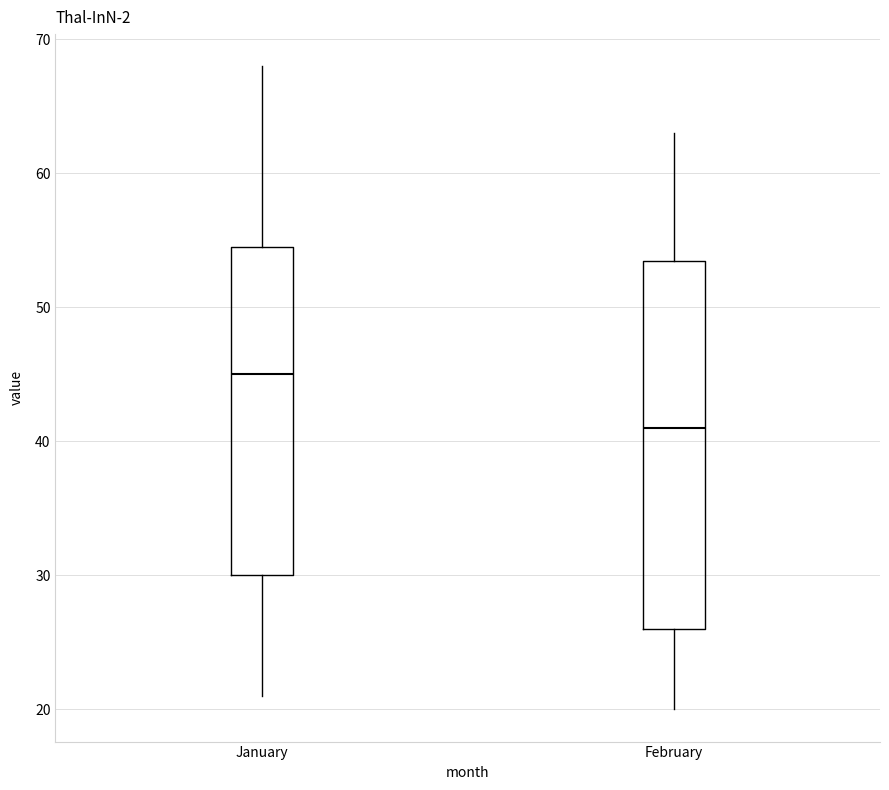

Where does the upper whisker of the box for January end on the y-axis? The values are not printed on the chart, so give them approximately, as read against the axis.

68